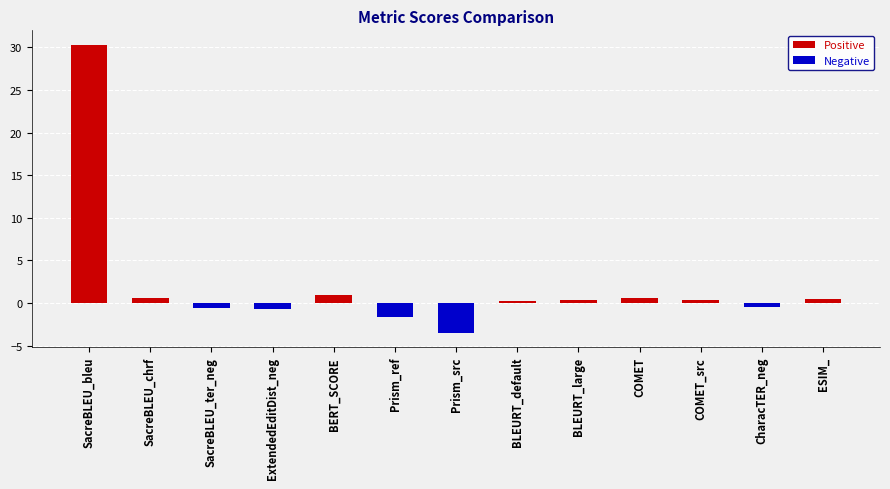

Count the number of categories in the chart.

13